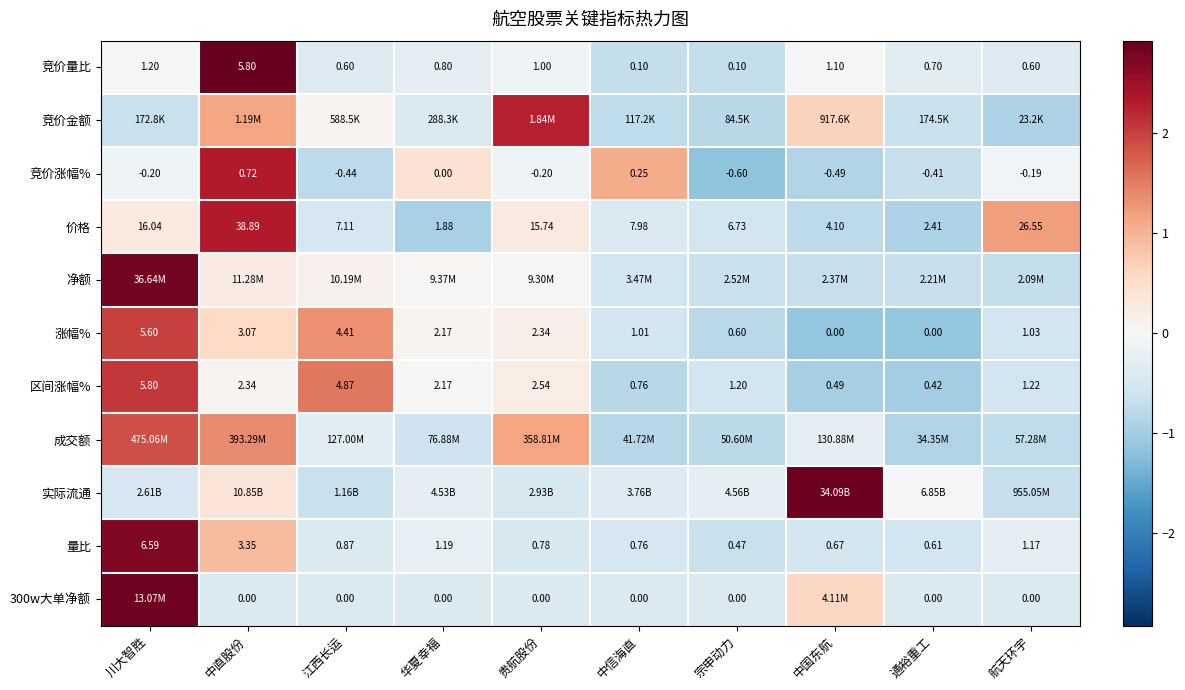

What is the total value across all series at 华夏幸福?

-2.7